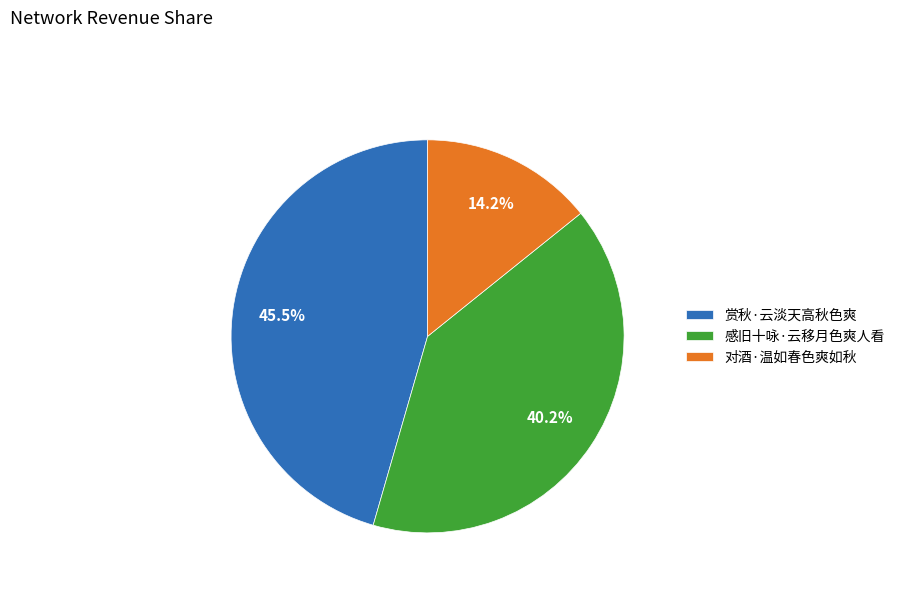

Is it true that 感旧十咏·云移月色爽人看 is 25% of the pie?

False